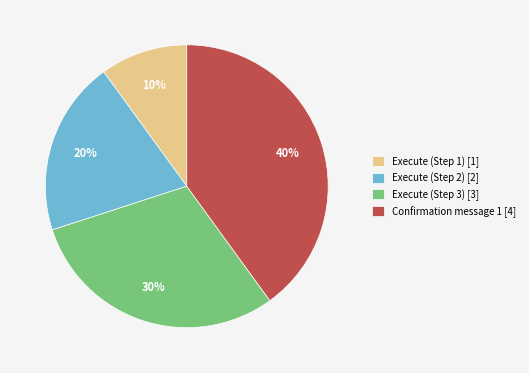

Does Execute (Step 1) represent more than half of the total?

No